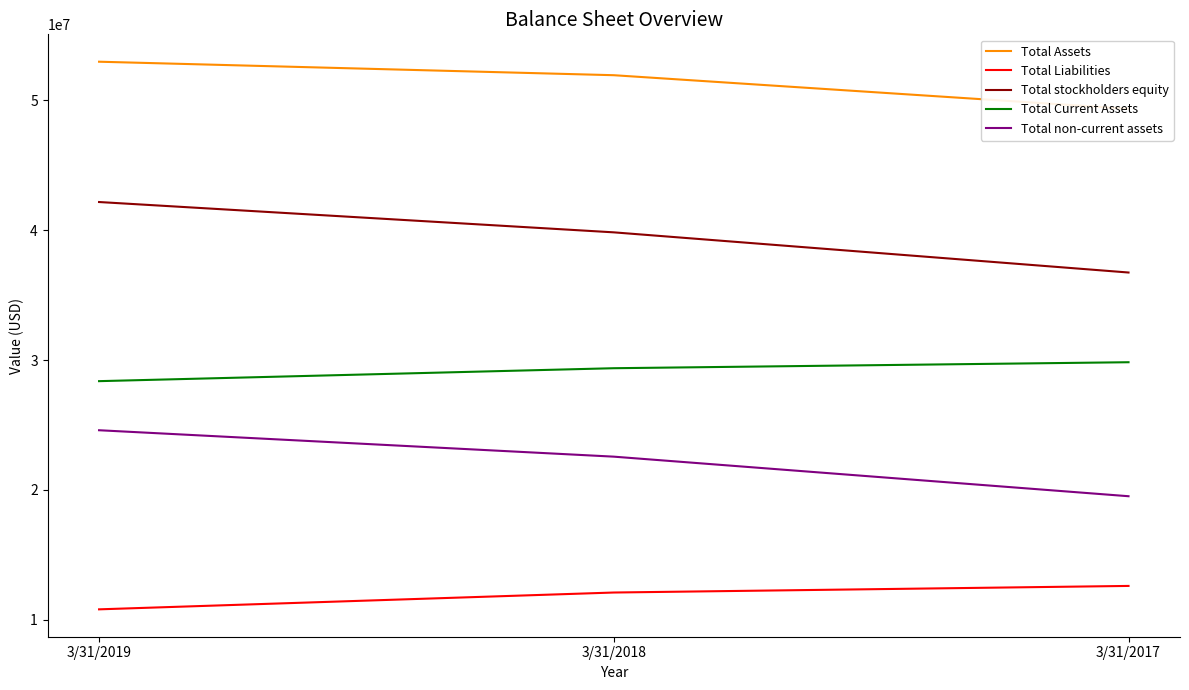

What is the total value across all series at 3/31/2017?

148040000